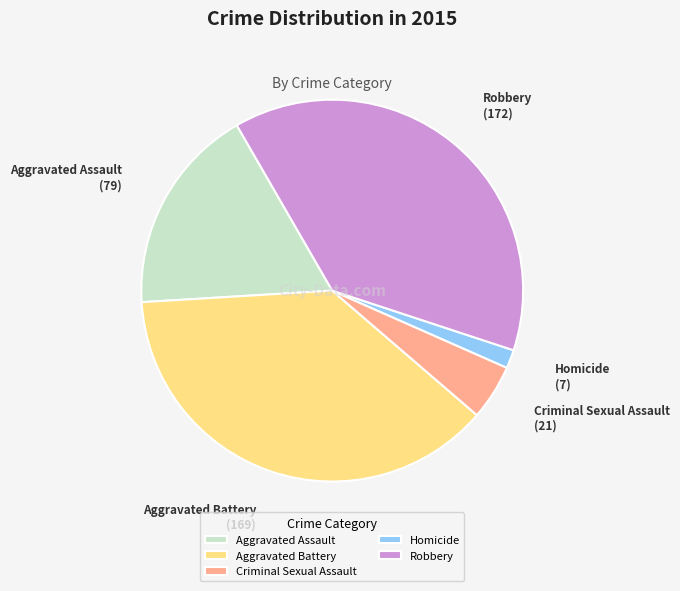

How many segments does this pie chart have?

5